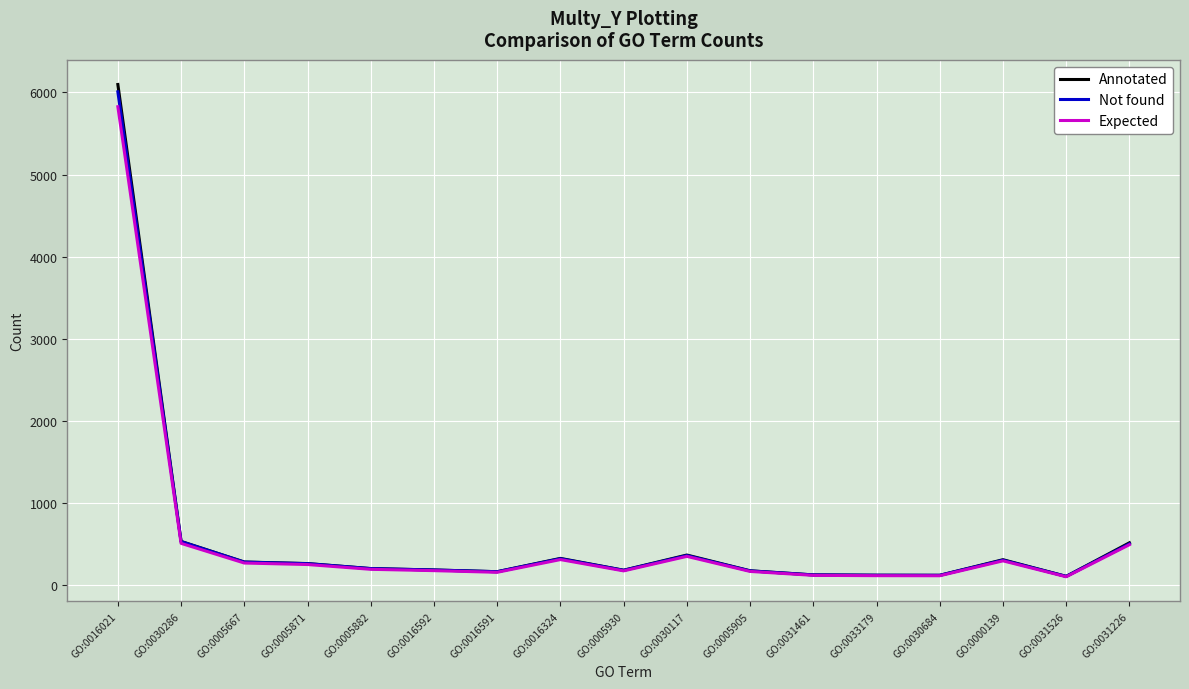

Does the chart display data point markers on the line(s)?

No